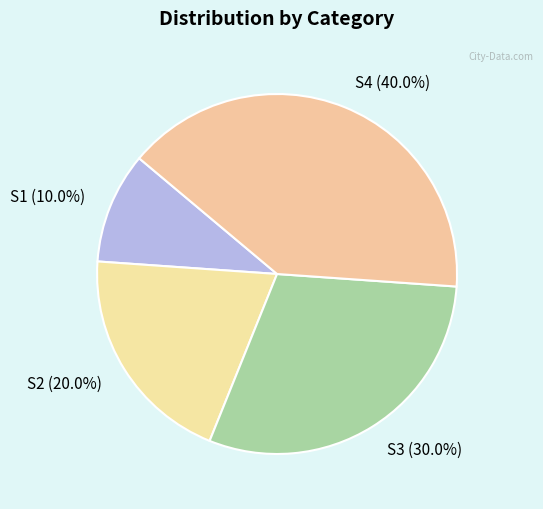

Count the number of slices in the pie.

4